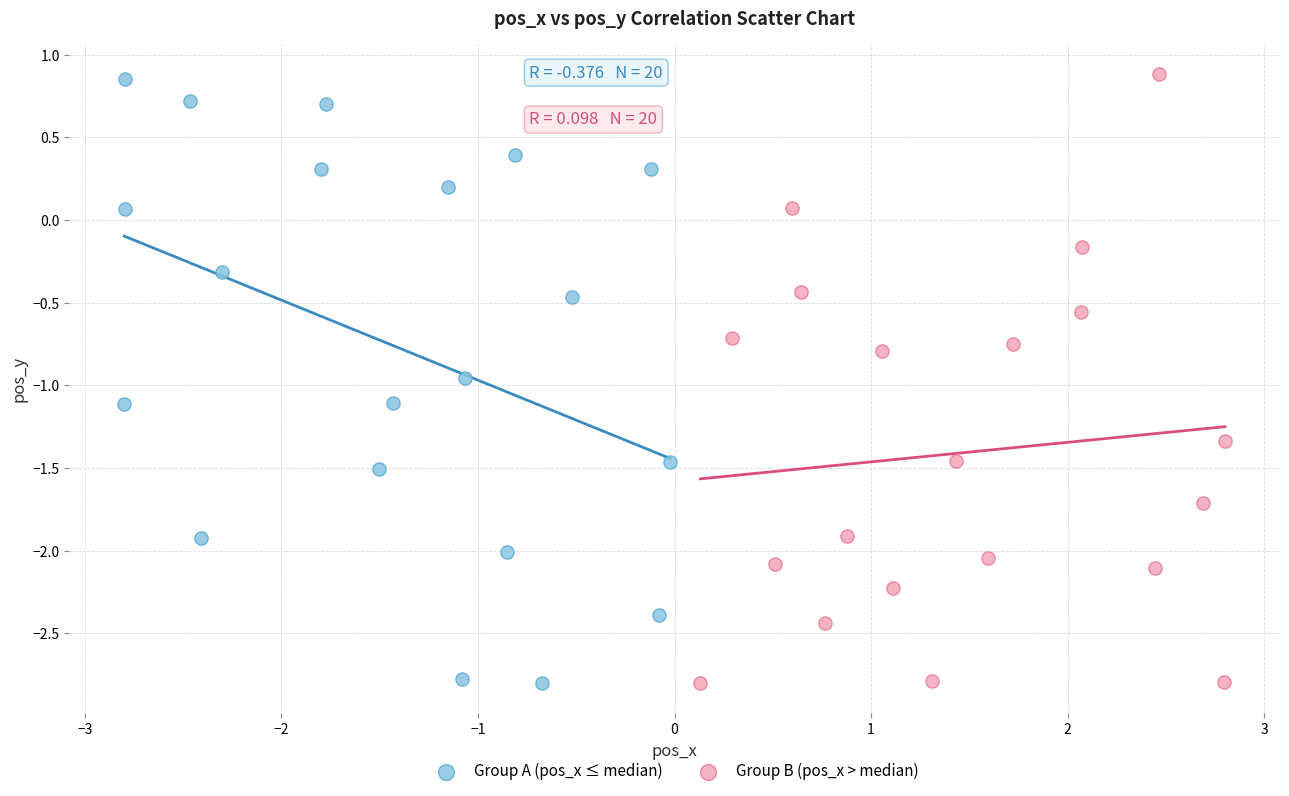

What are all the series names shown in the legend?

Group A (pos_x ≤ median), Group B (pos_x > median)